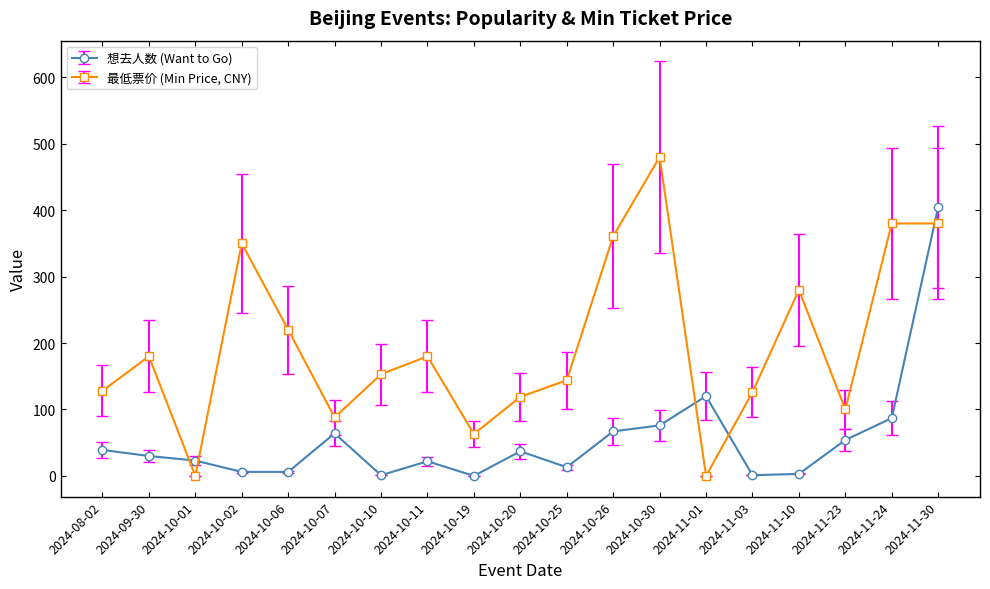

What is the difference between the maximum and minimum values in the 最低票价 (Min Price, CNY) series?

480